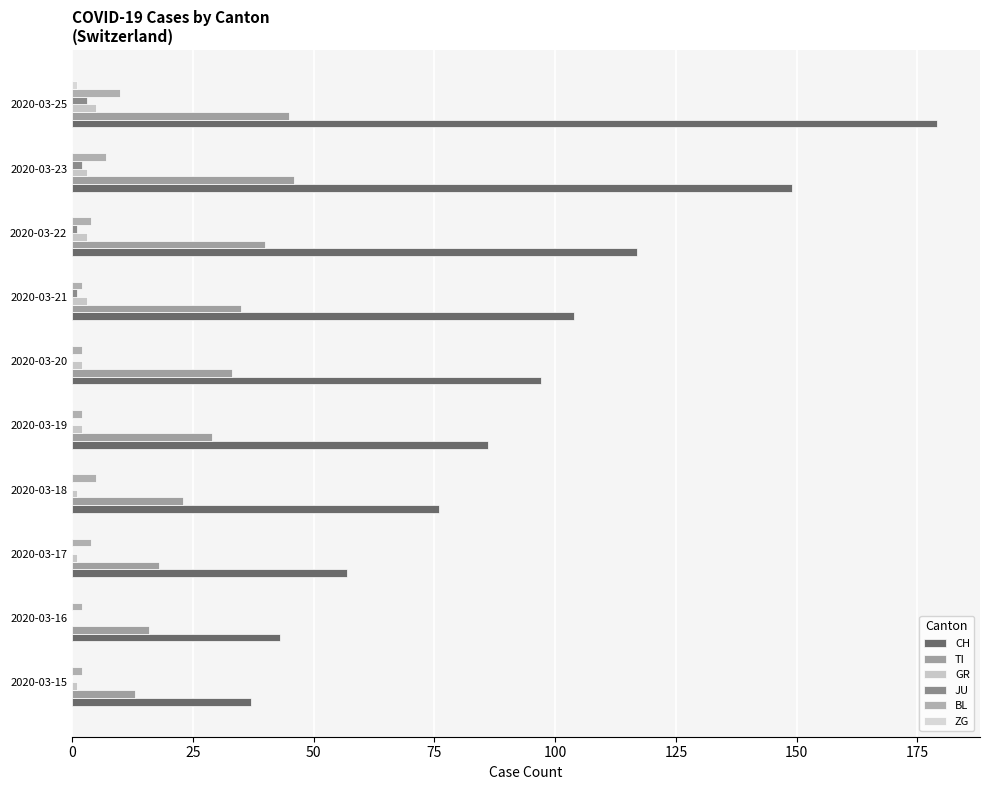

At how many categories does at least one series exceed 138?

2